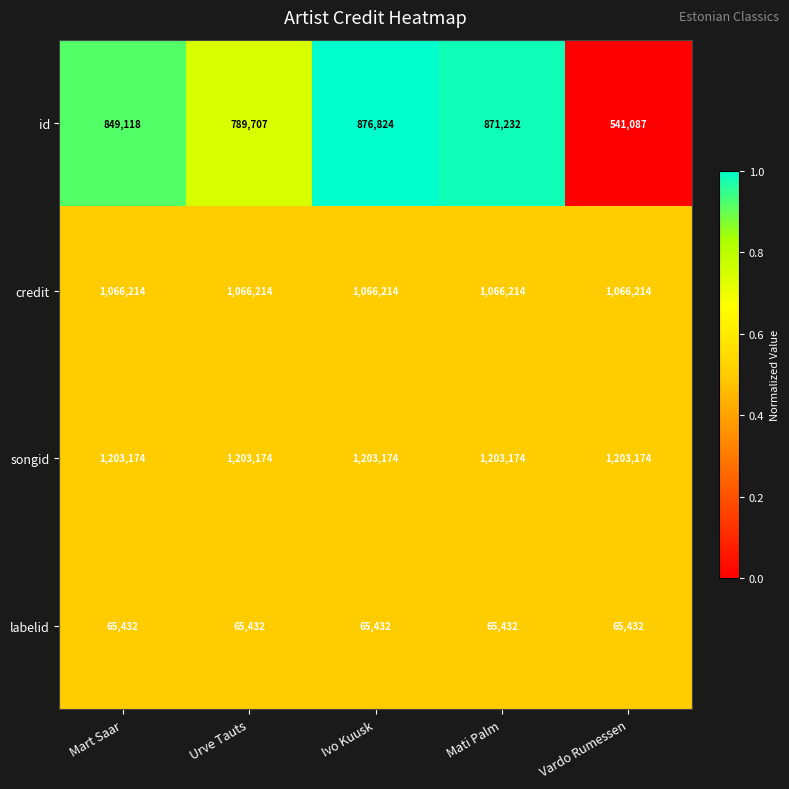

At how many categories does at least one series exceed 811719?

5